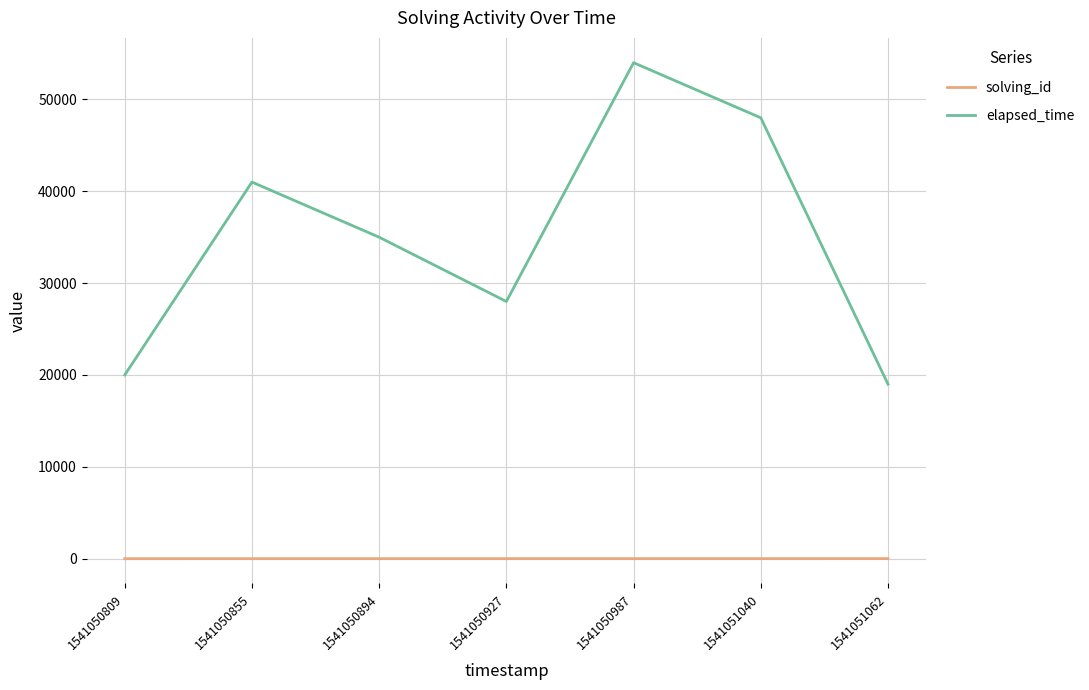

List the series in order of their peak value, lowest first.

solving_id, elapsed_time